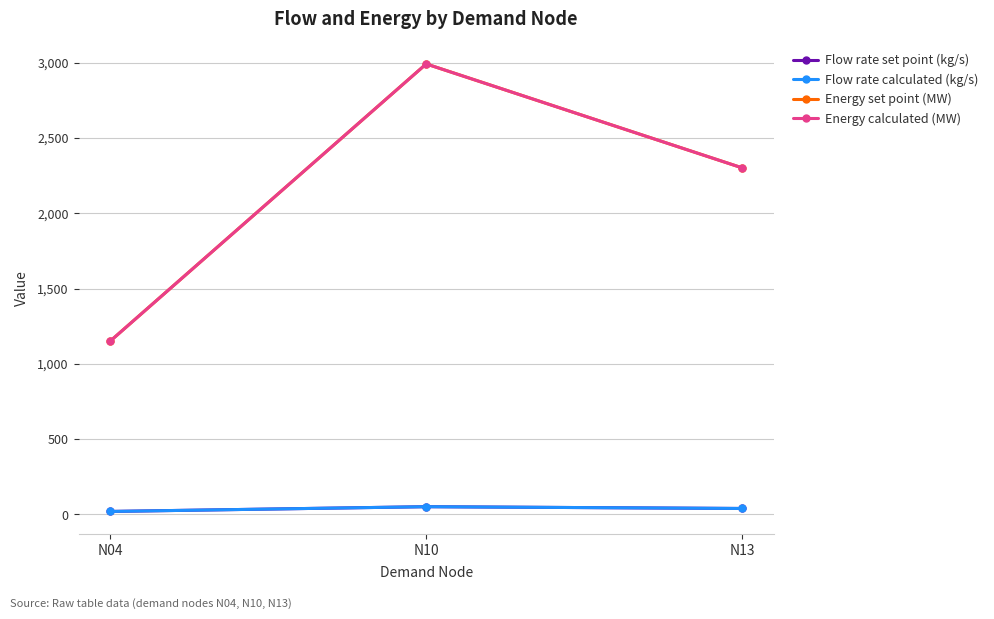

Does the chart display data point markers on the line(s)?

Yes